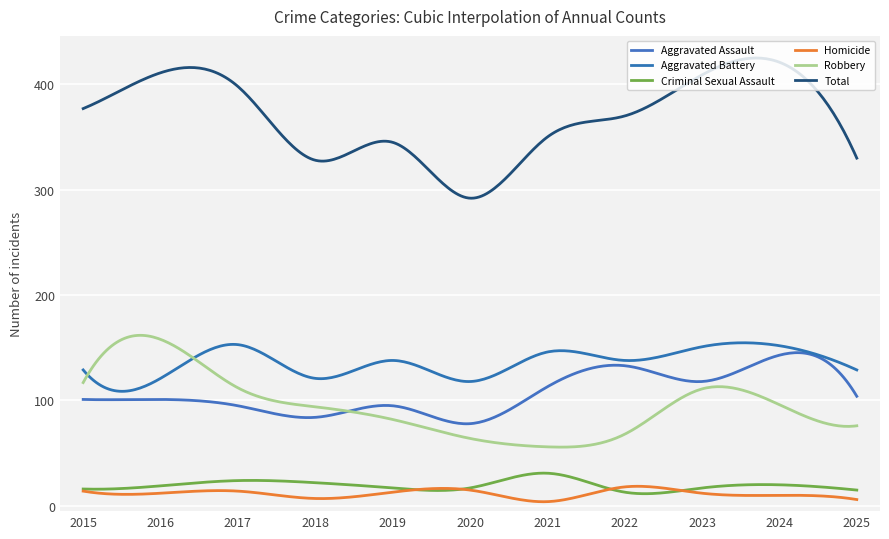

Reading left to right, extract all data points from this chart.

Aggravated Assault: 2015=101	2016=101	2017=95	2018=84	2019=95	2020=78	2021=113	2022=133	2023=118	2024=143	2025=104
Aggravated Battery: 2015=129	2016=121	2017=153	2018=121	2019=138	2020=118	2021=146	2022=138	2023=151	2024=152	2025=129
Criminal Sexual Assault: 2015=16	2016=19	2017=24	2018=22	2019=17	2020=17	2021=31	2022=13	2023=17	2024=20	2025=15
Homicide: 2015=14	2016=12	2017=14	2018=7	2019=13	2020=15	2021=4	2022=18	2023=12	2024=10	2025=6
Robbery: 2015=117	2016=158	2017=112	2018=94	2019=82	2020=64	2021=56	2022=68	2023=111	2024=96	2025=76
Total: 2015=377	2016=411	2017=398	2018=328	2019=345	2020=292	2021=350	2022=370	2023=409	2024=421	2025=330